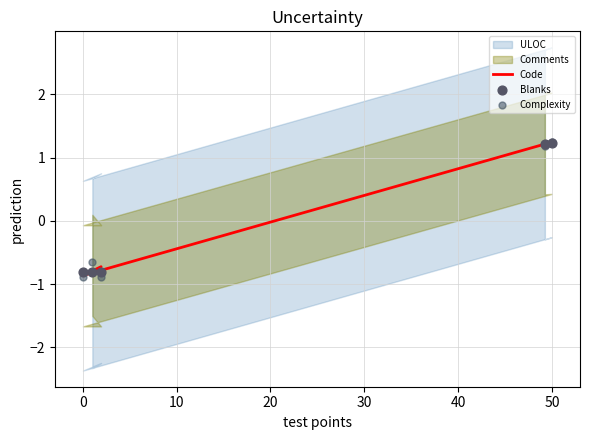

At how many categories does at least one series exceed 0?

2